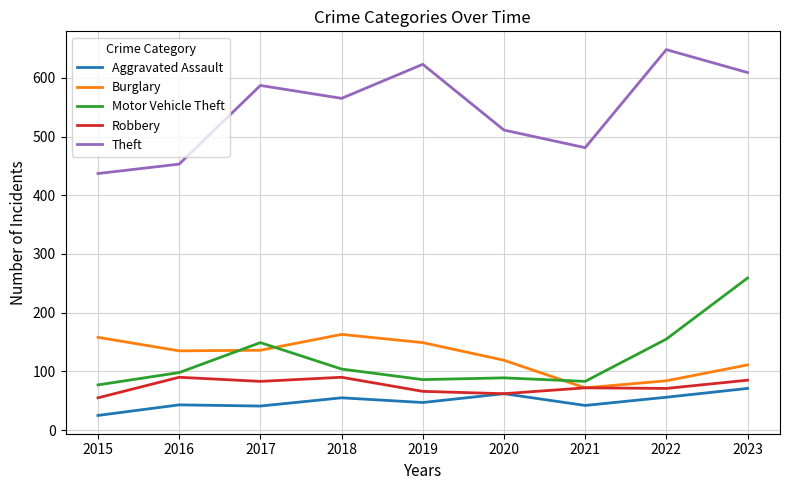

Does the chart have visible grid lines?

Yes